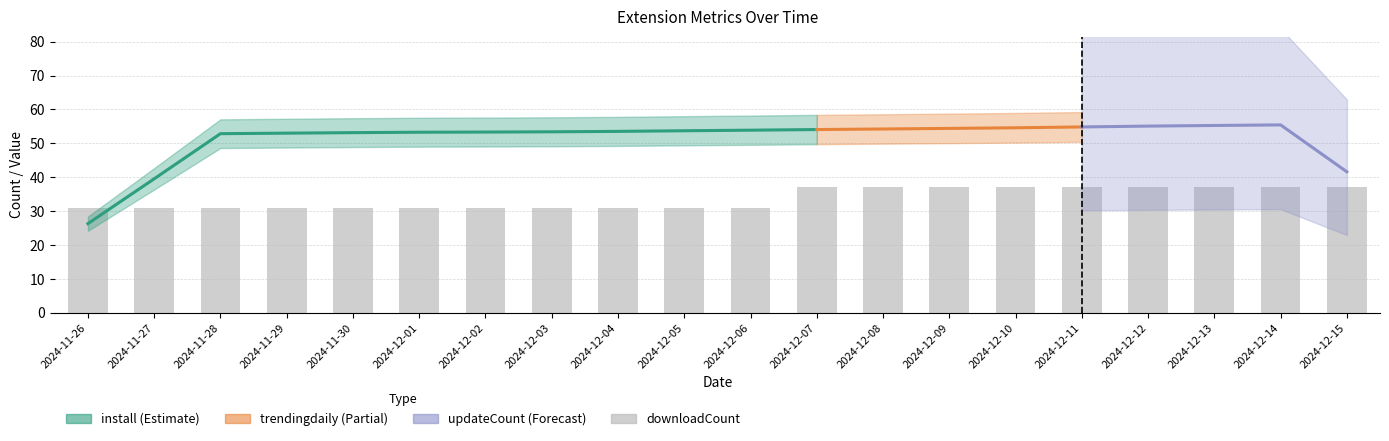

The chart shows a value of 17 at 2024-12-06. True or false?

False